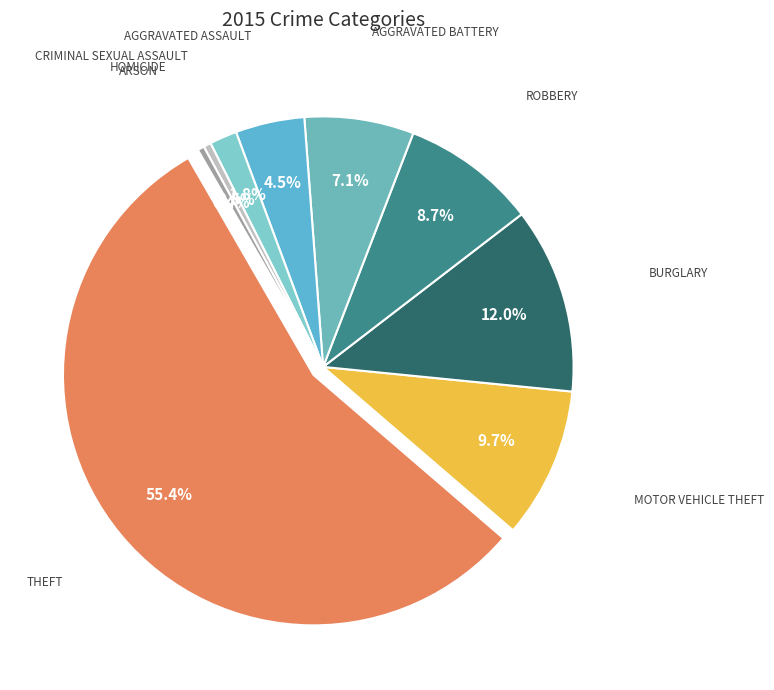

Between Aggravated Battery and Arson, which is larger?

Aggravated Battery